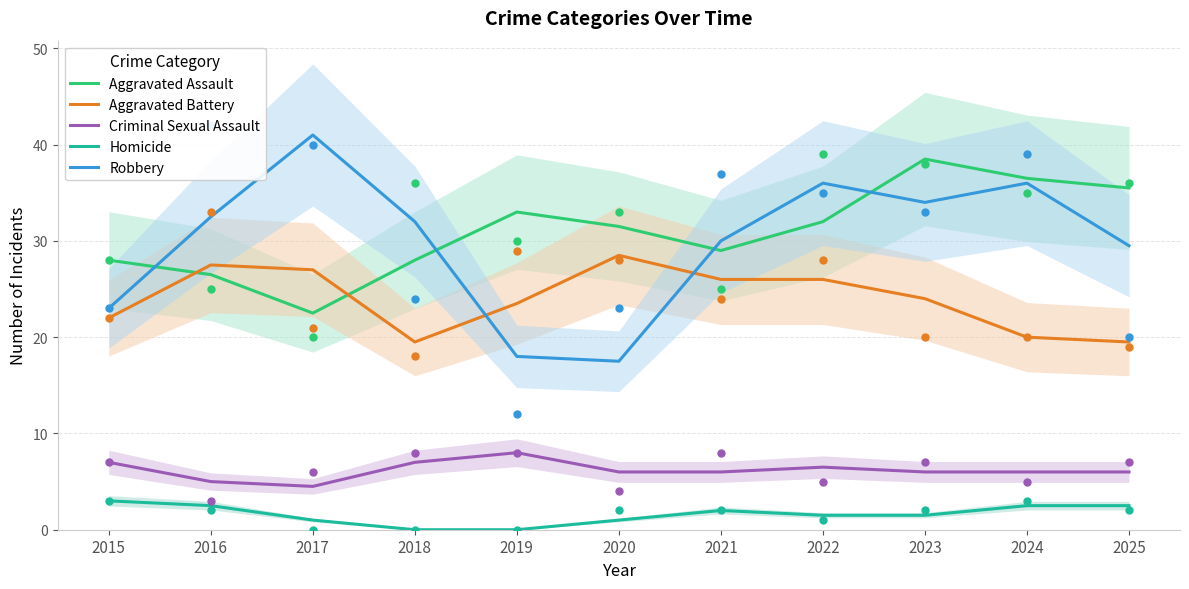

What is the total value across all series at 2021?

93.0